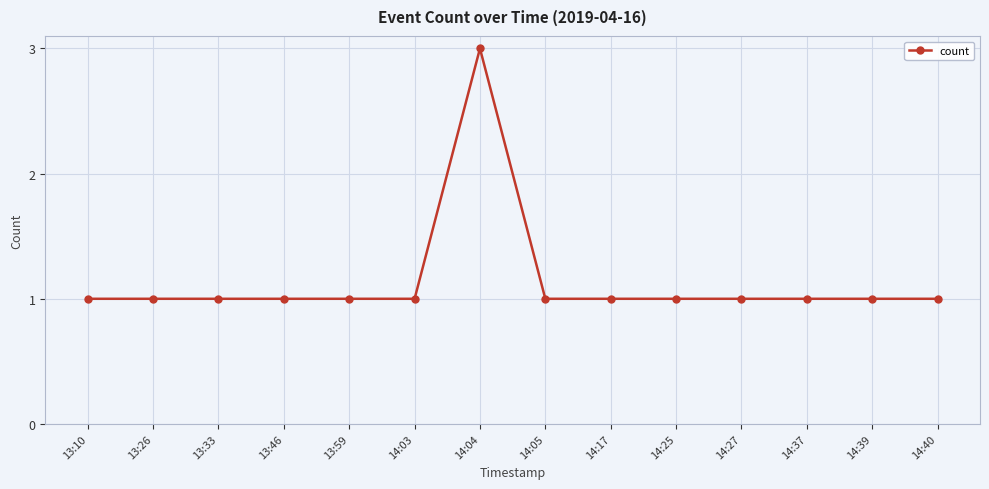

How many values are between 1 and 2?

13